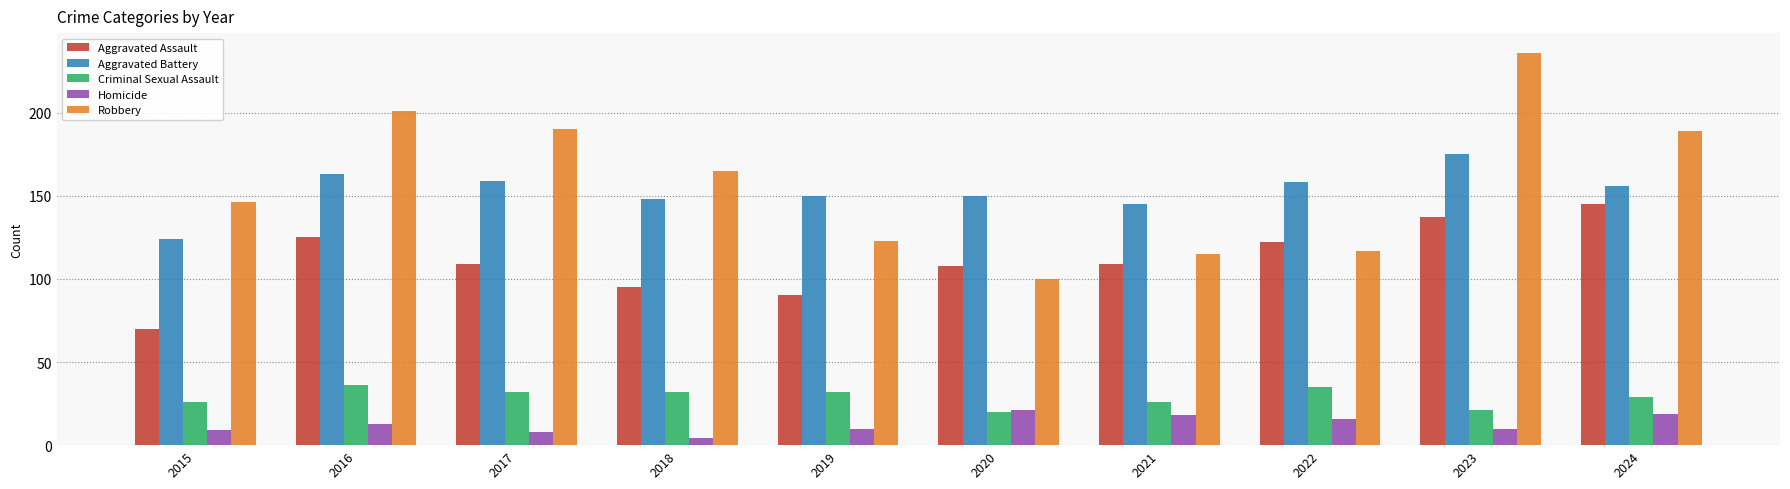

Reading left to right, list all the values displayed in this chart.

Aggravated Assault: 2015=70	2016=125	2017=109	2018=95	2019=90	2020=108	2021=109	2022=122	2023=137	2024=145
Aggravated Battery: 2015=124	2016=163	2017=159	2018=148	2019=150	2020=150	2021=145	2022=158	2023=175	2024=156
Criminal Sexual Assault: 2015=26	2016=36	2017=32	2018=32	2019=32	2020=20	2021=26	2022=35	2023=21	2024=29
Homicide: 2015=9	2016=13	2017=8	2018=4	2019=10	2020=21	2021=18	2022=16	2023=10	2024=19
Robbery: 2015=146	2016=201	2017=190	2018=165	2019=123	2020=100	2021=115	2022=117	2023=236	2024=189